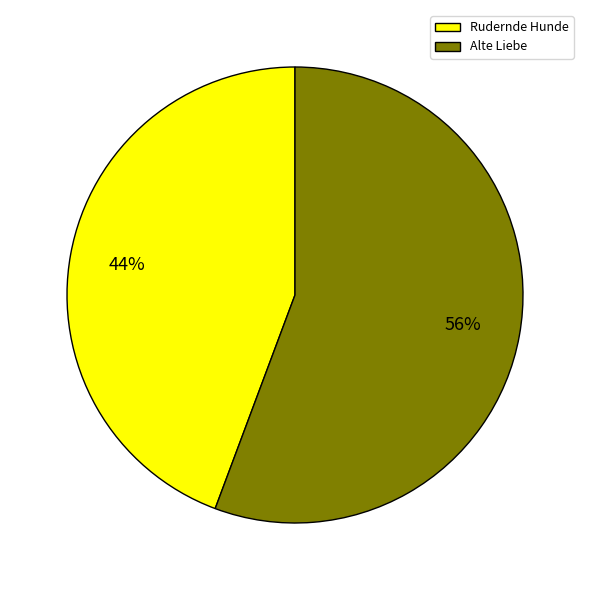

To the nearest percent, what is the average slice percentage?

50%